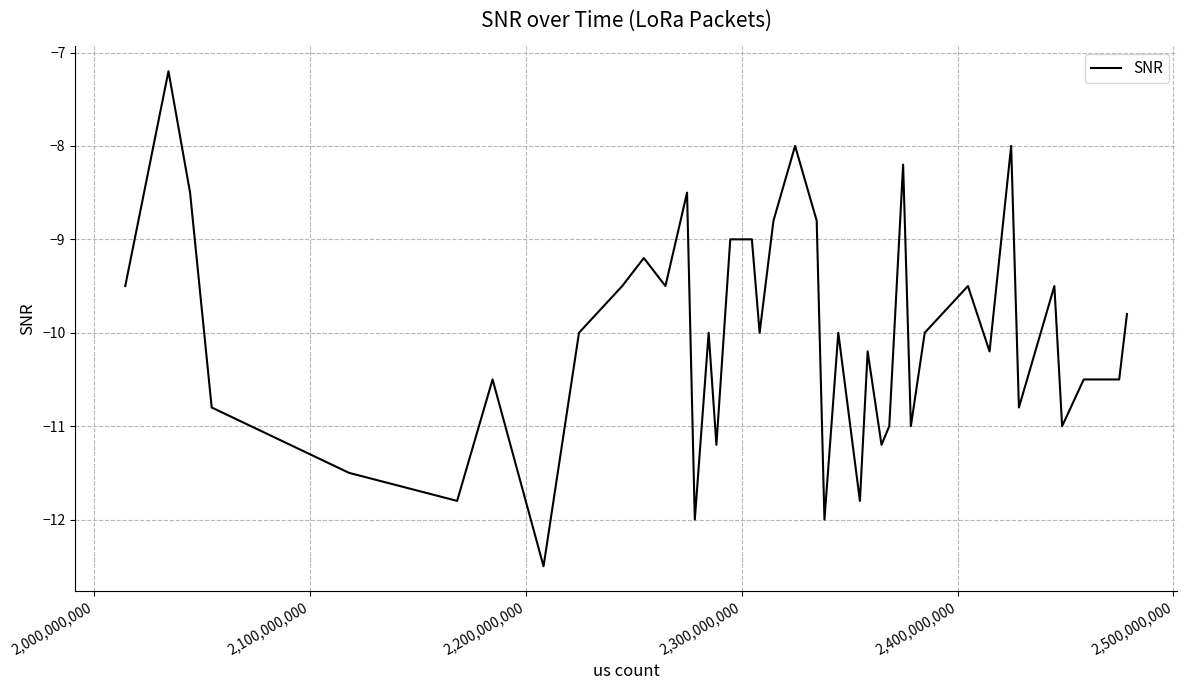

What is the sum of all values?

-401.0